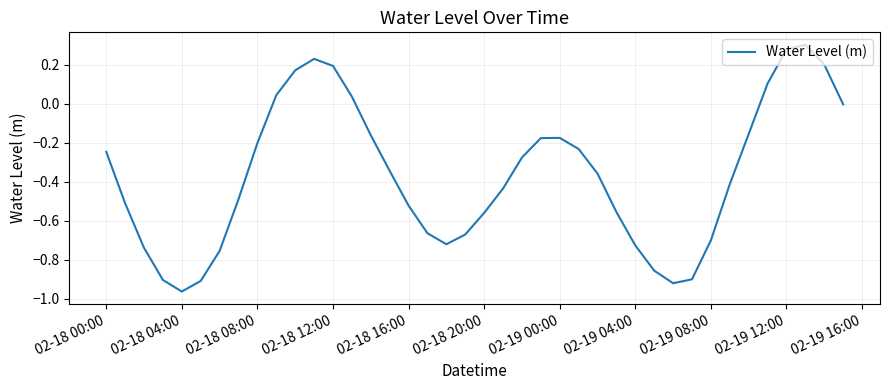

What is the difference between the maximum and minimum values?

1.3